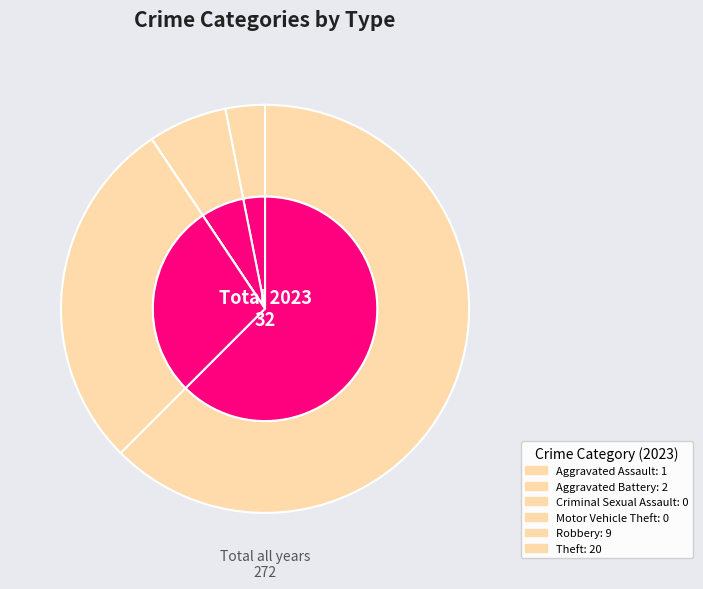

True or false: Robbery accounts for 28% of the total.

True